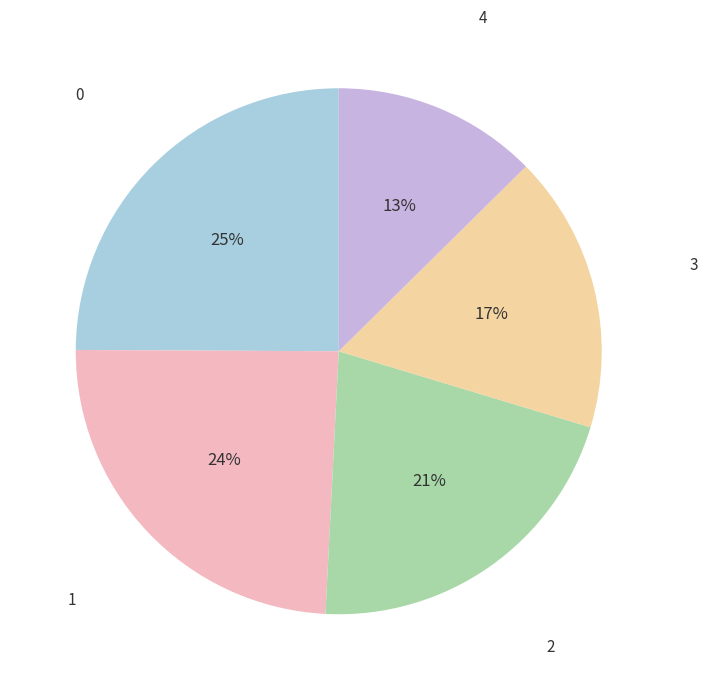

How many segments does this pie chart have?

5